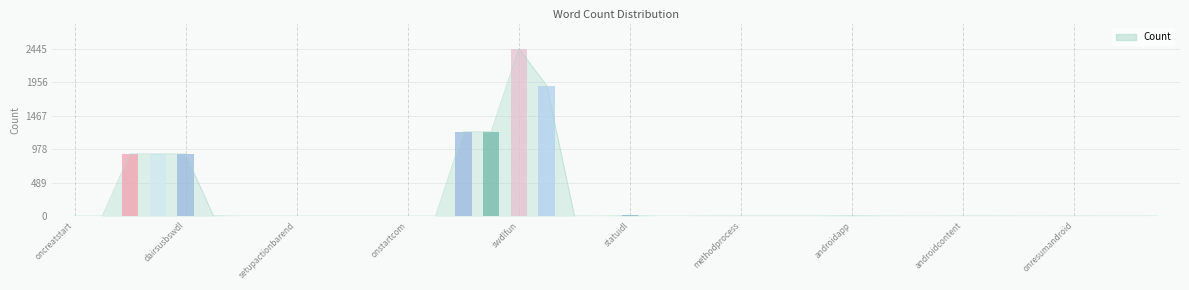

Is it true that the value at contentcontextwrapp is 2?

False